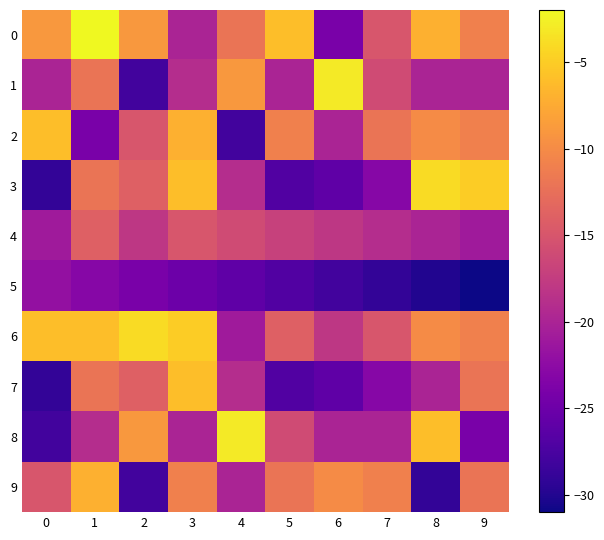

How many data points does each series have?

10